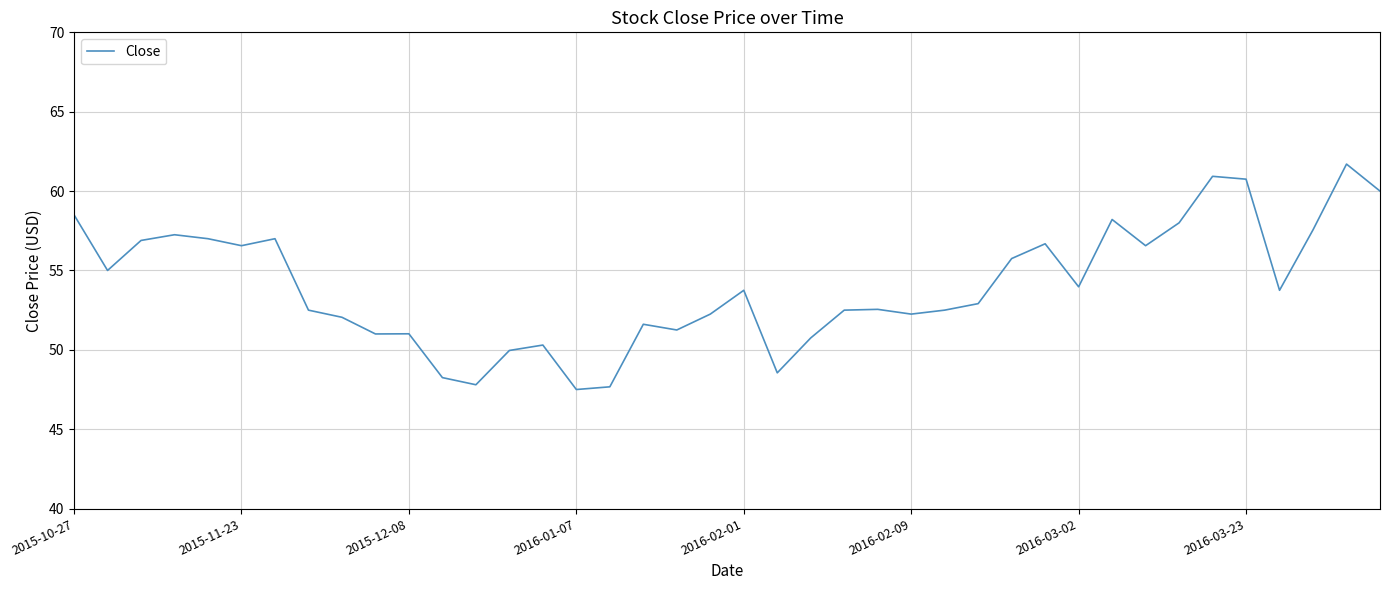

What is the maximum value shown in the chart?

61.7